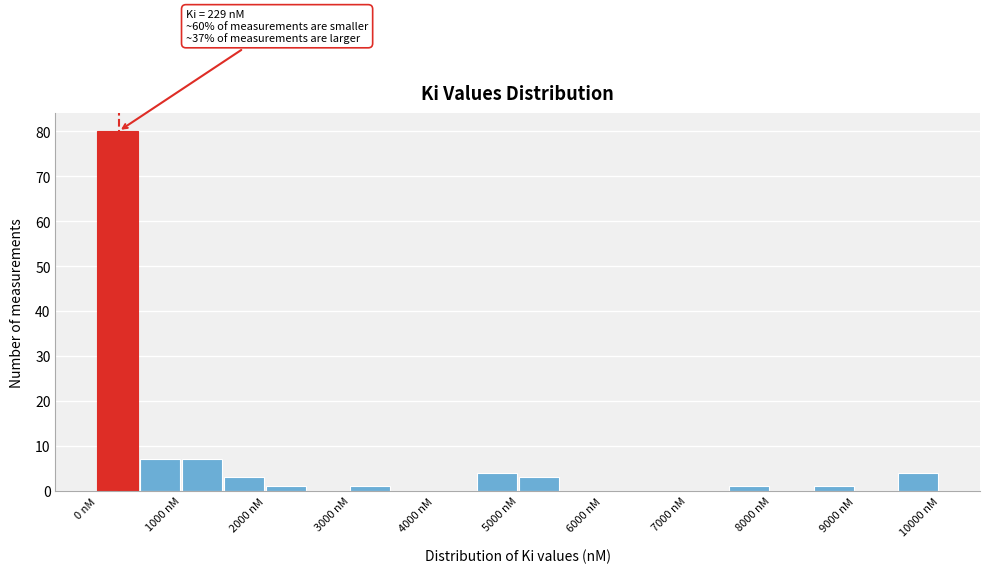

Which range on the x-axis has the tallest bar?

0 to 500